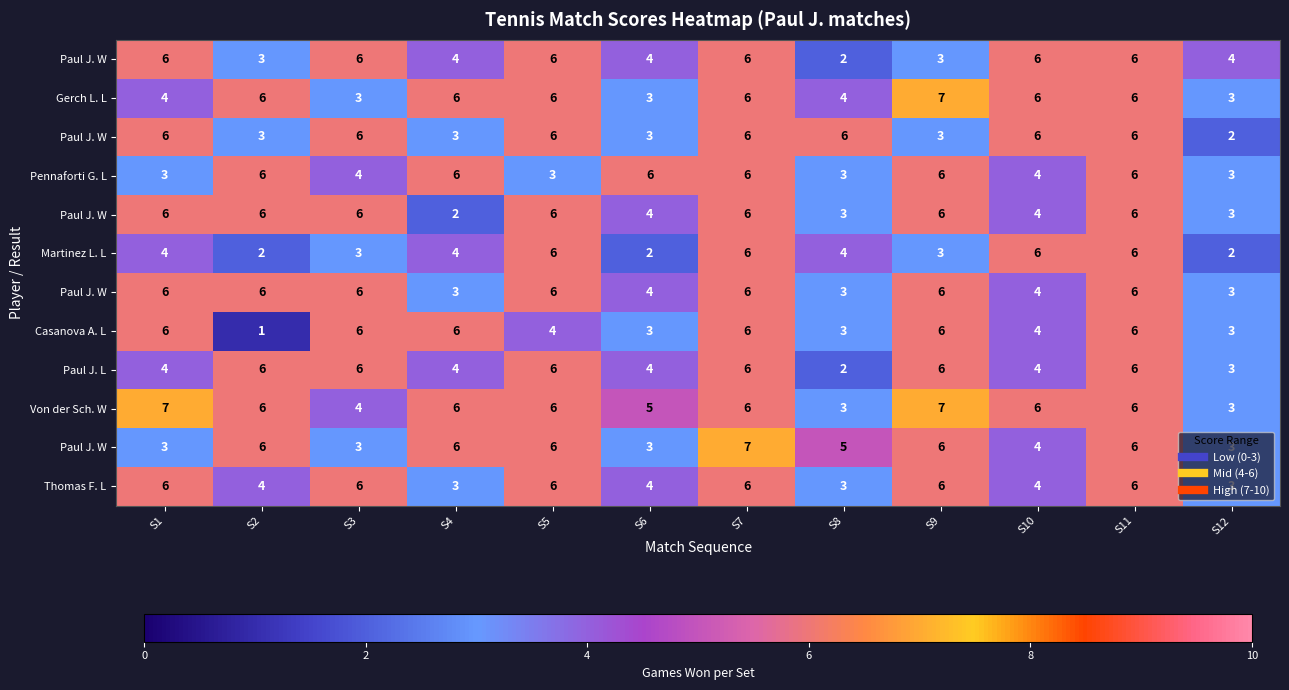

Which has a higher value, S9 or S12?

S12